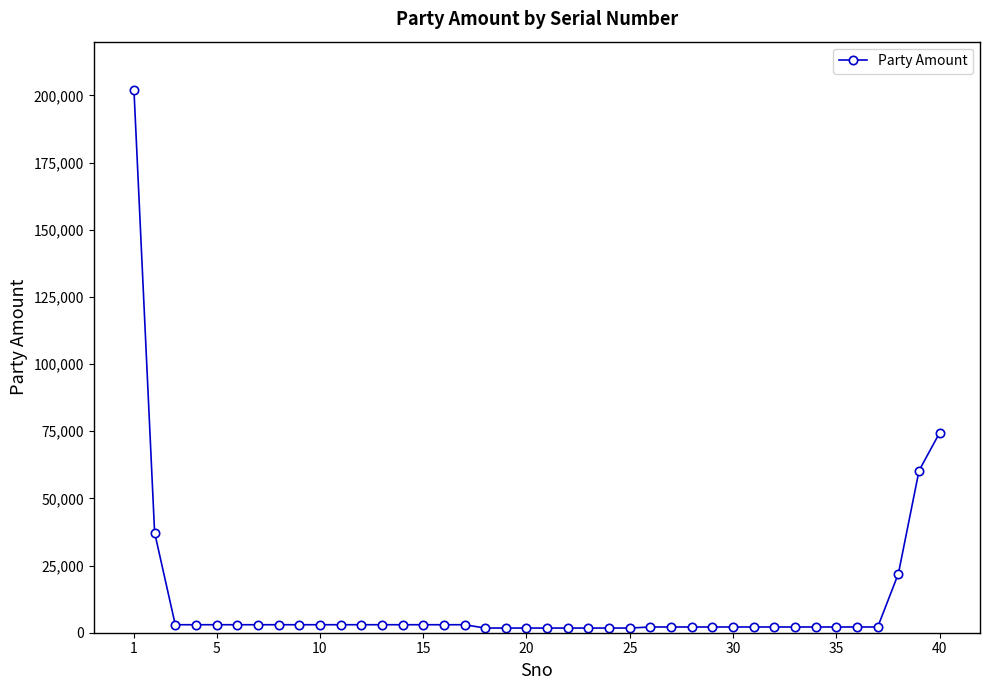

What is the greatest value displayed?

202152